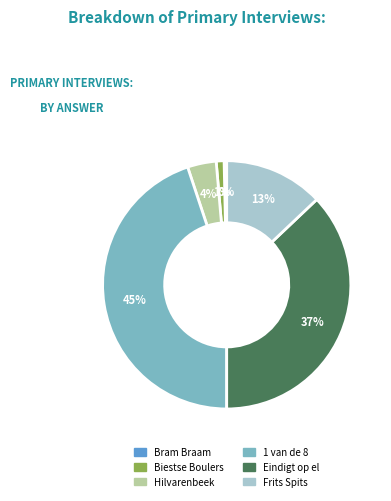

What is the smallest slice in the pie chart?

Bram Braam